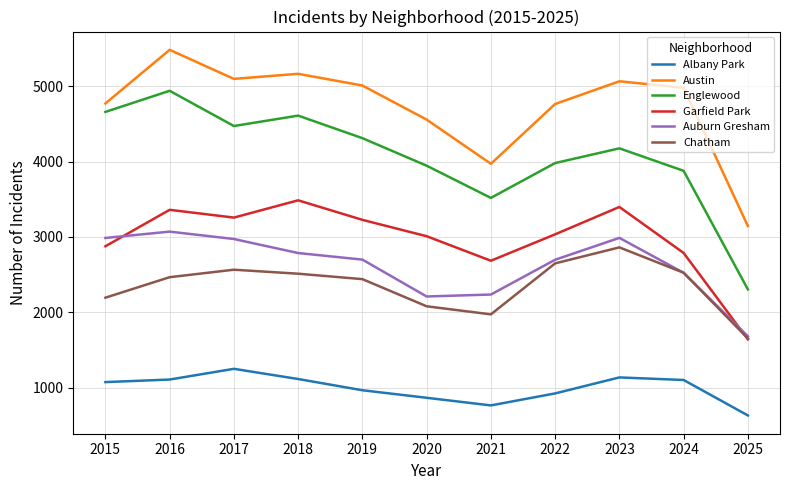

Where does the Garfield Park series first go above 3035?

2016